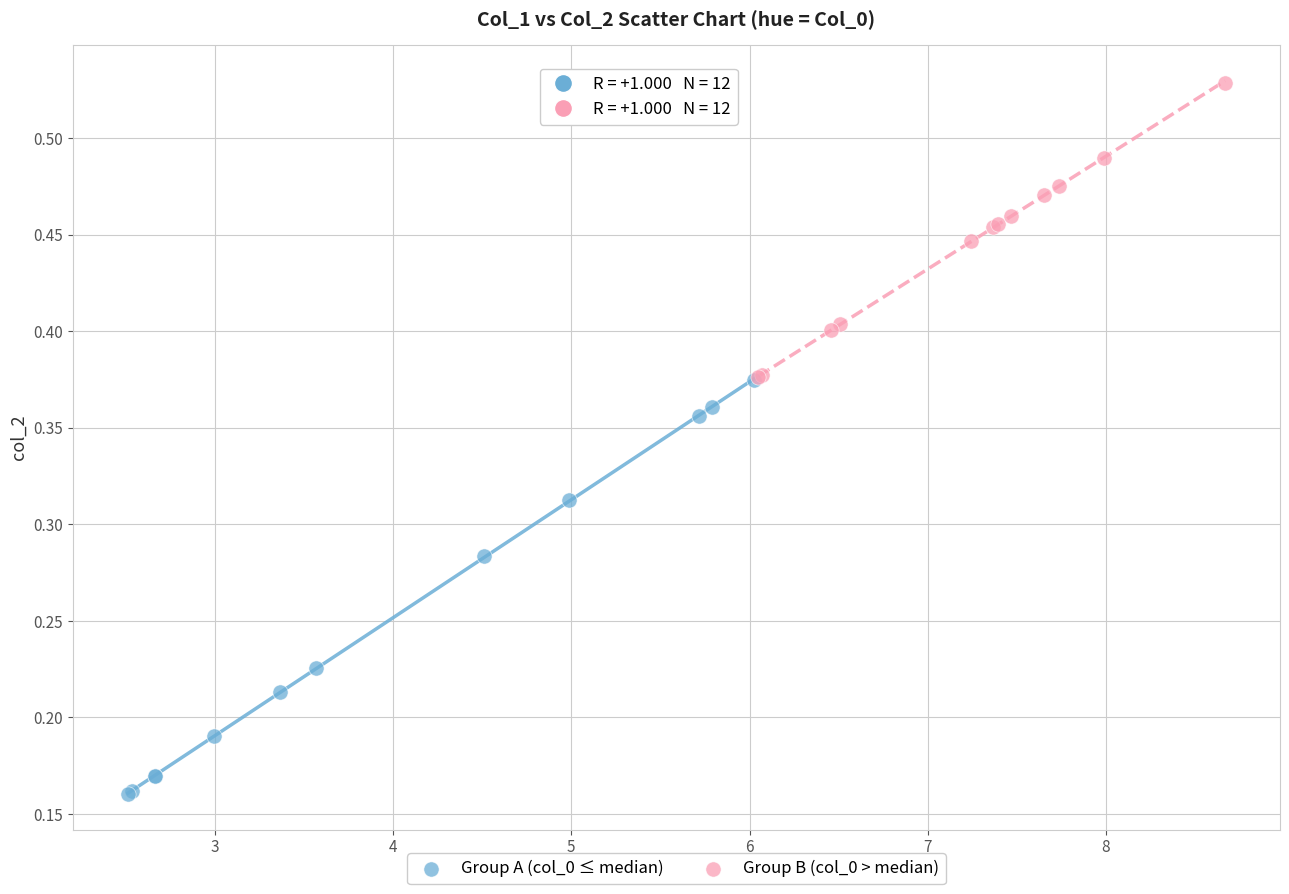

Which series has the widest spread of Y values?

Group A (col_0 ≤ median)